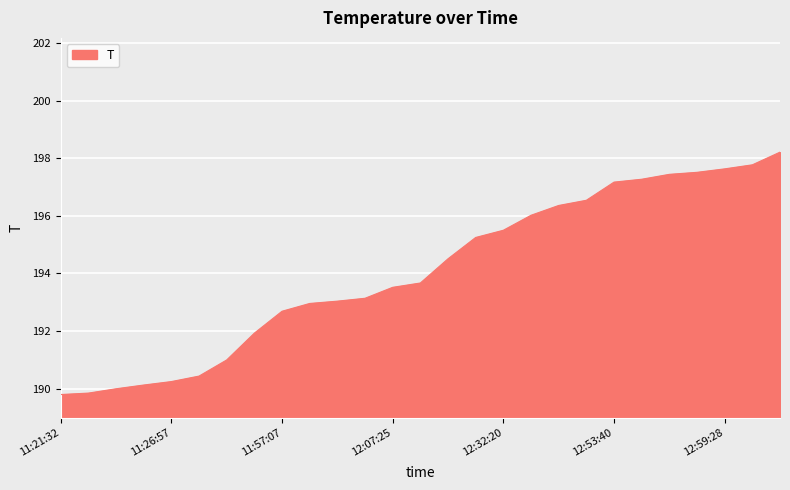

What is the minimum value shown in the chart?

189.8